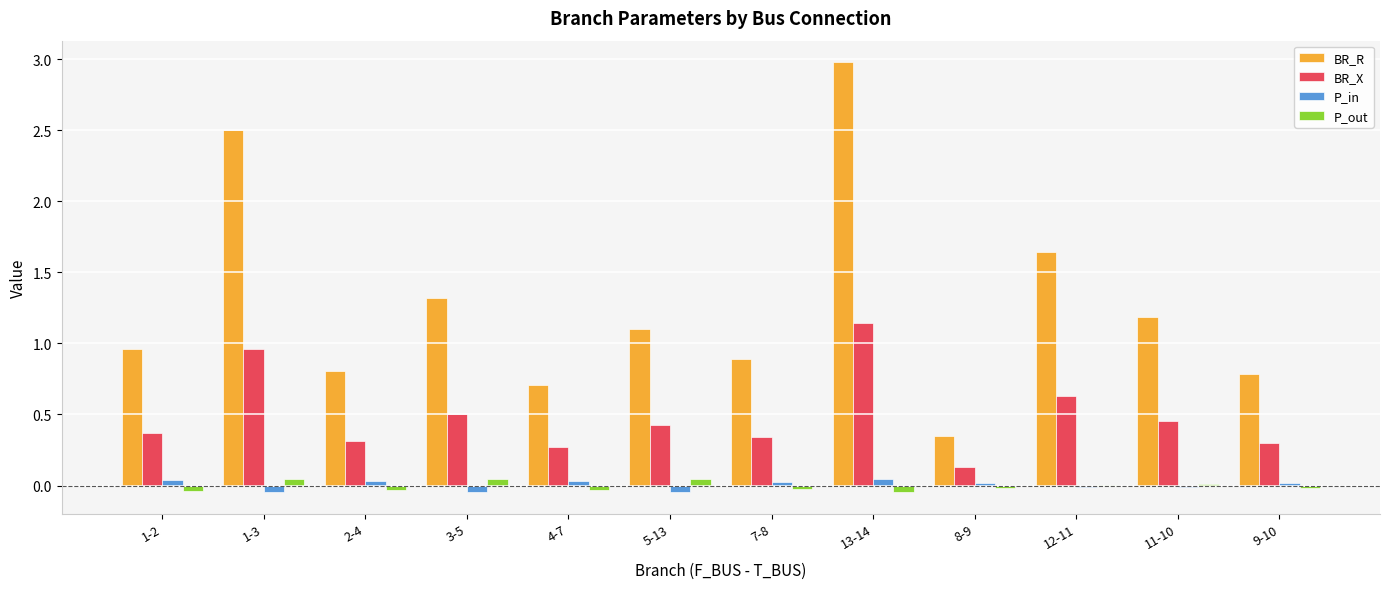

Which series changed the most between 13-14 and 12-11?

BR_R